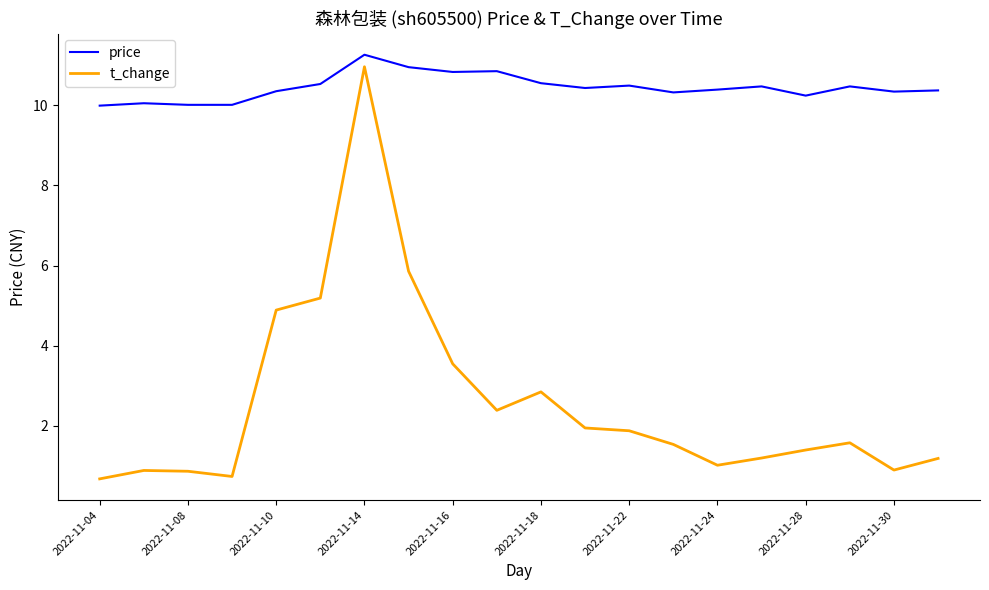

True or false: price has more than 1 interior local peaks.

True